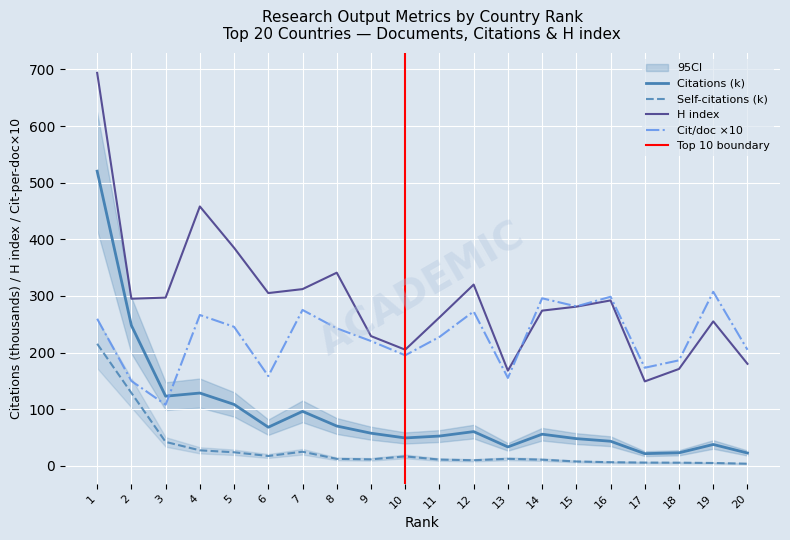

Which series ends up on top after the final intersection of Citations per document and Citations?

Citations per document